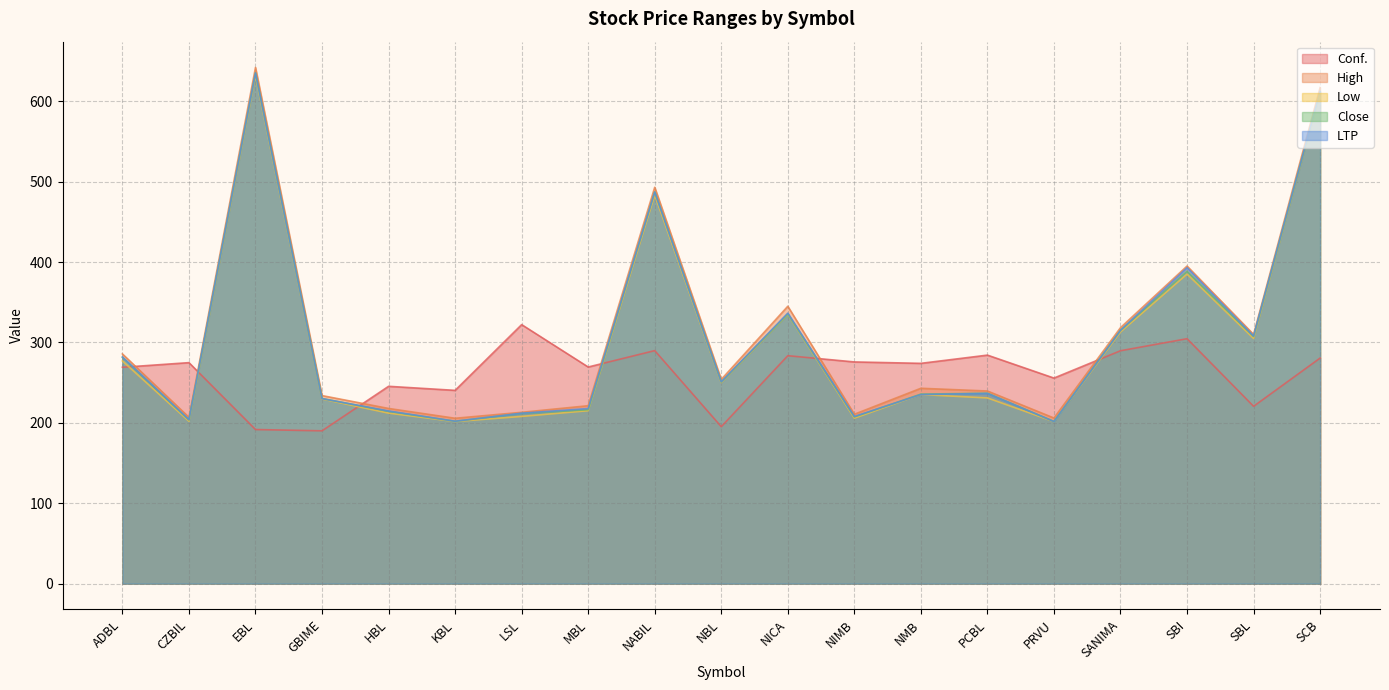

True or false: Low and High intersect in this chart.

False